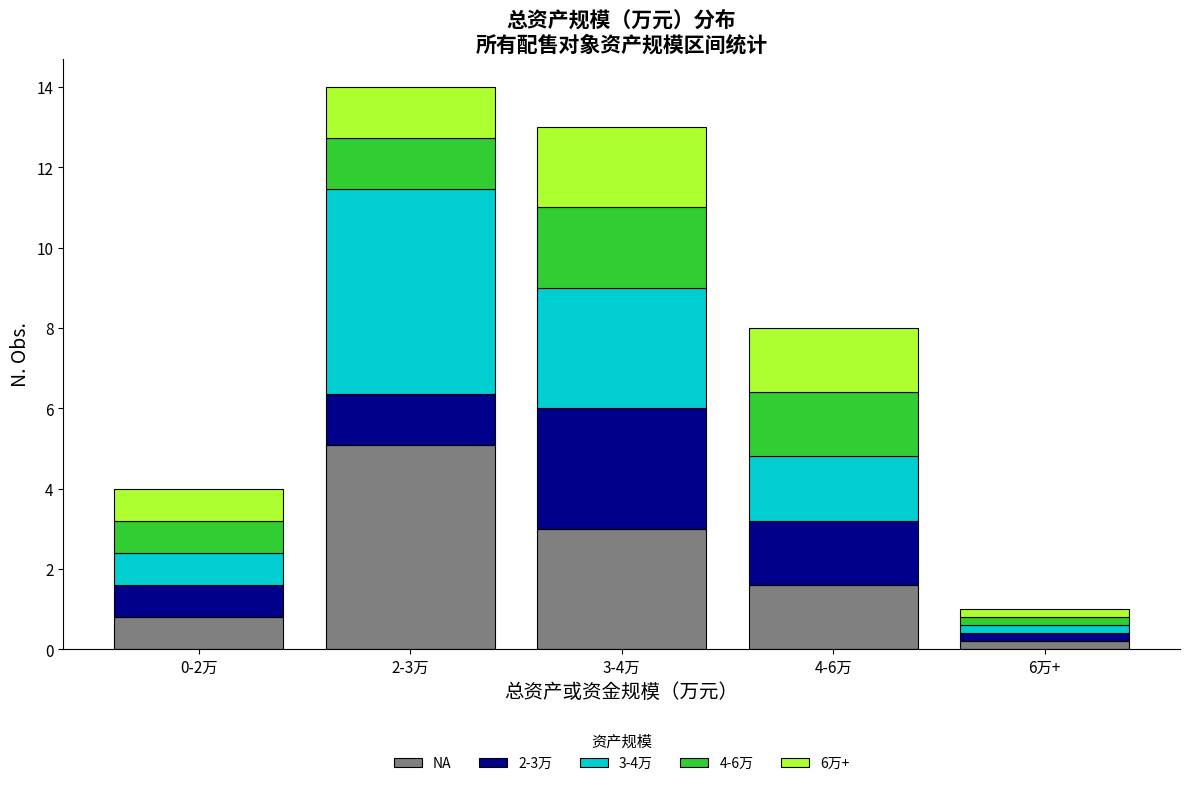

Reading left to right, what are the values for NA?

0.8	5.1	3.0	1.6	0.2